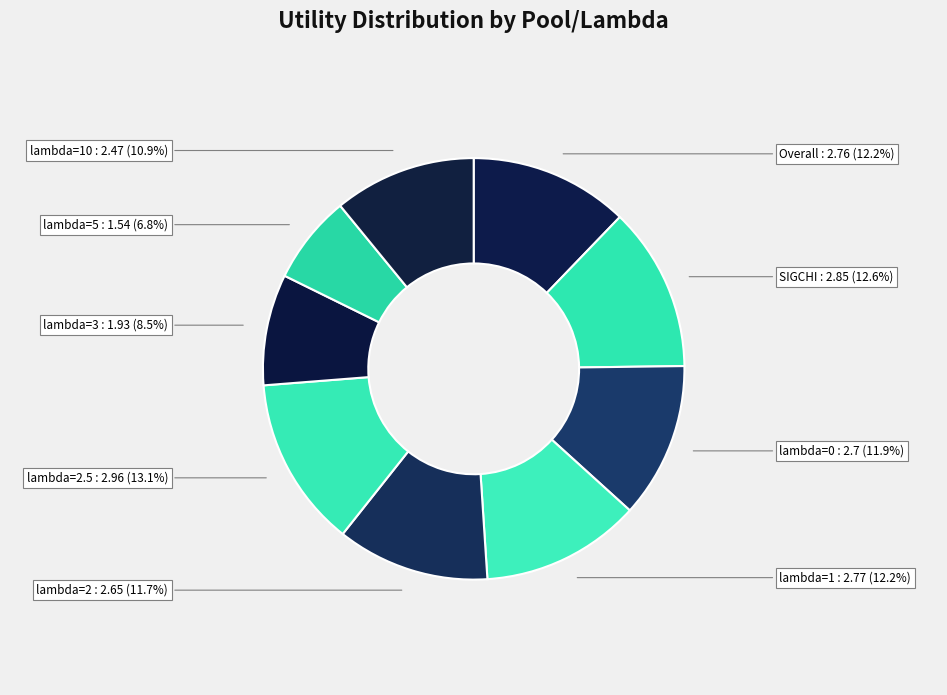

Count the number of slices in the pie.

9